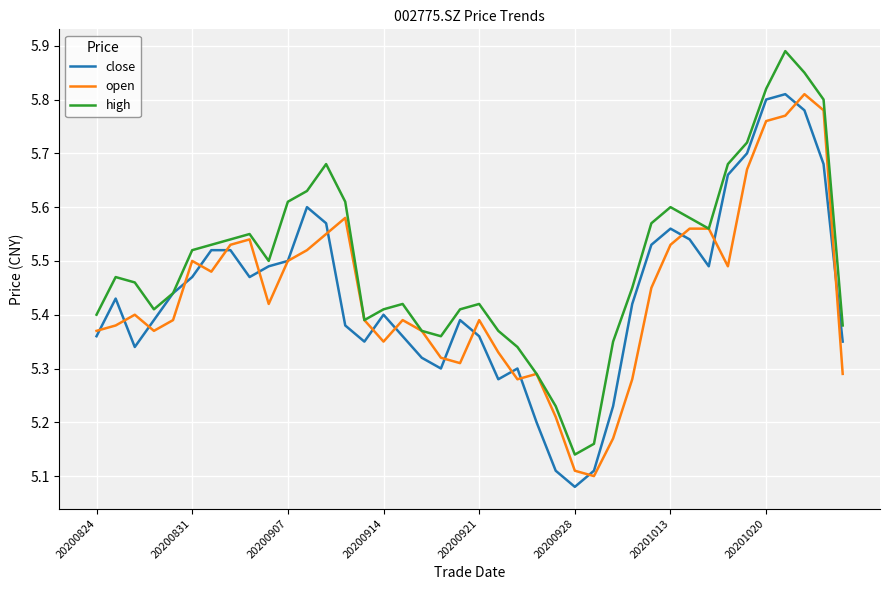

Which series has the largest total across all categories?

high